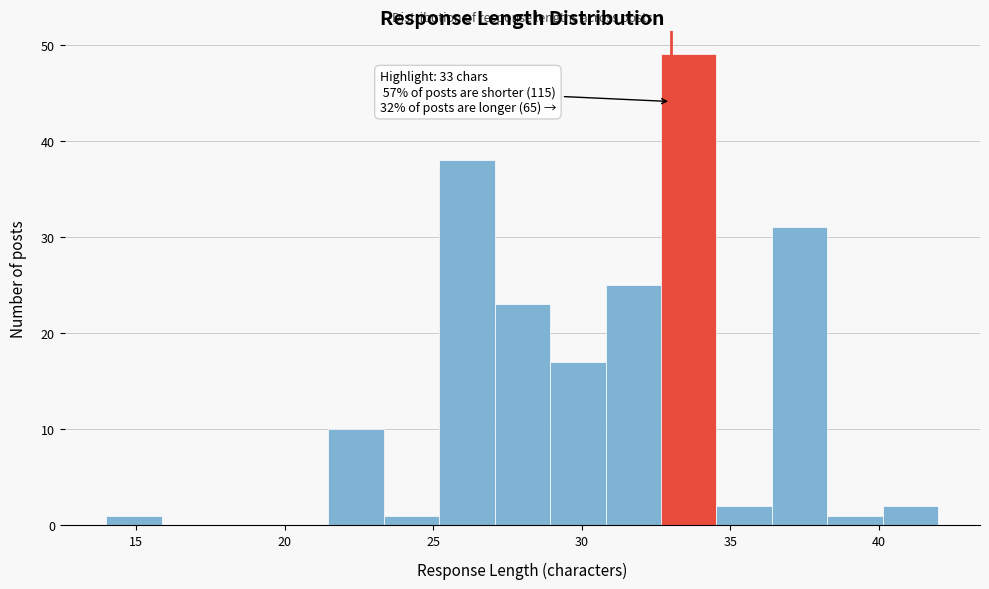

Around what value on the x-axis is the tallest bar? Give the approximate position of its centre, as read against the axis.

33.5